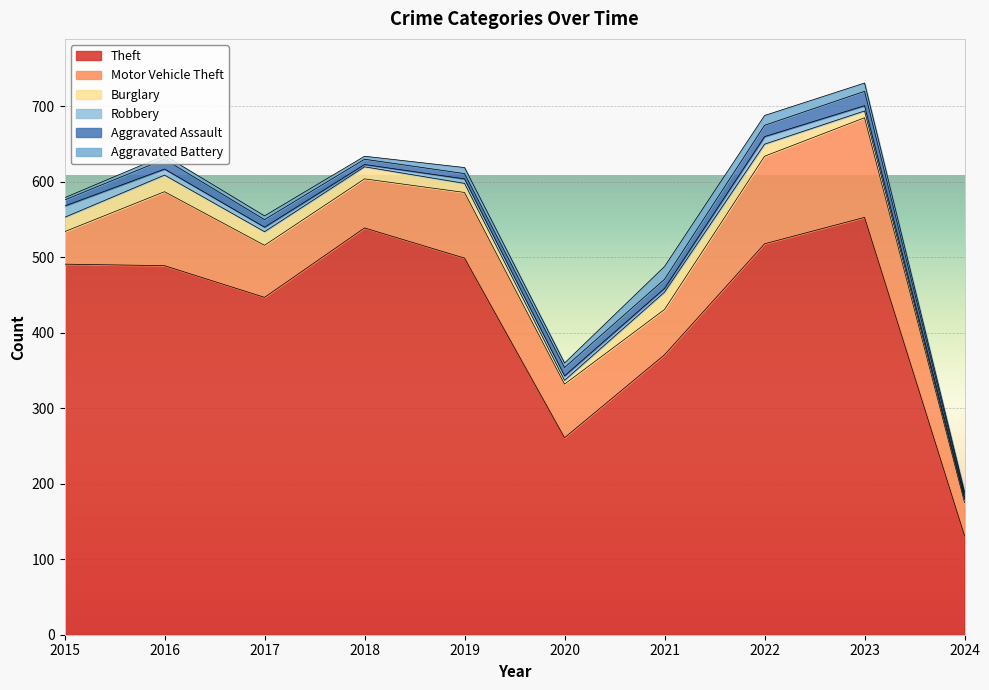

How many series are shown in this chart?

6